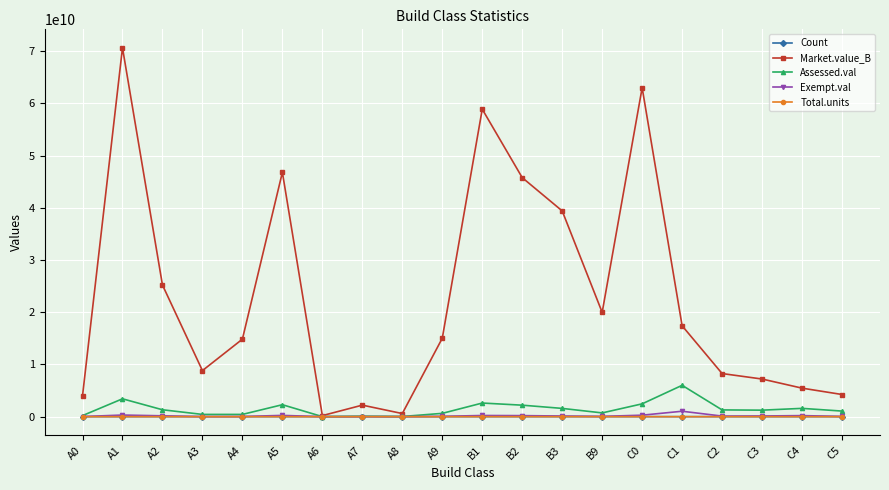

Which category has the highest value across all series?

A1